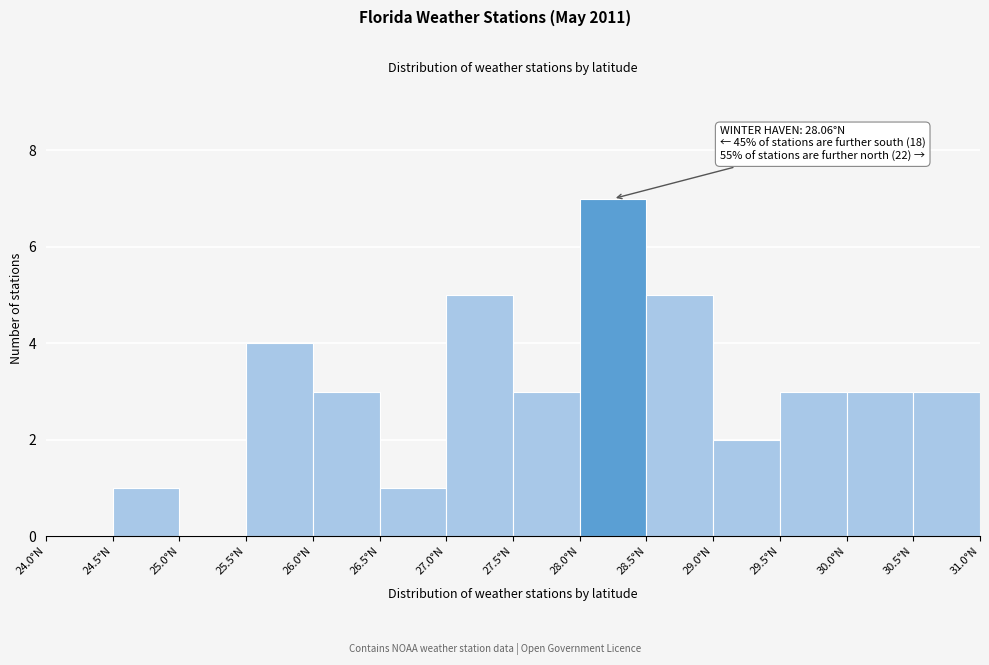

Which range on the x-axis has the tallest bar?

28.0 to 28.5